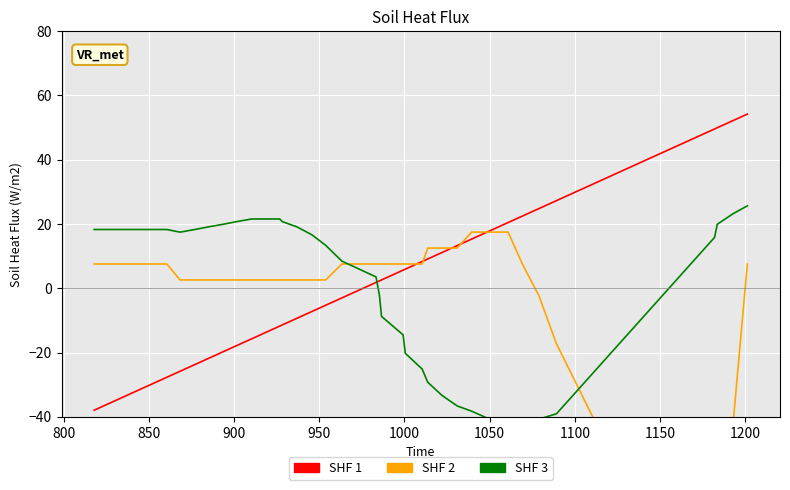

True or false: SHF 2 and SHF 3 intersect in this chart.

True